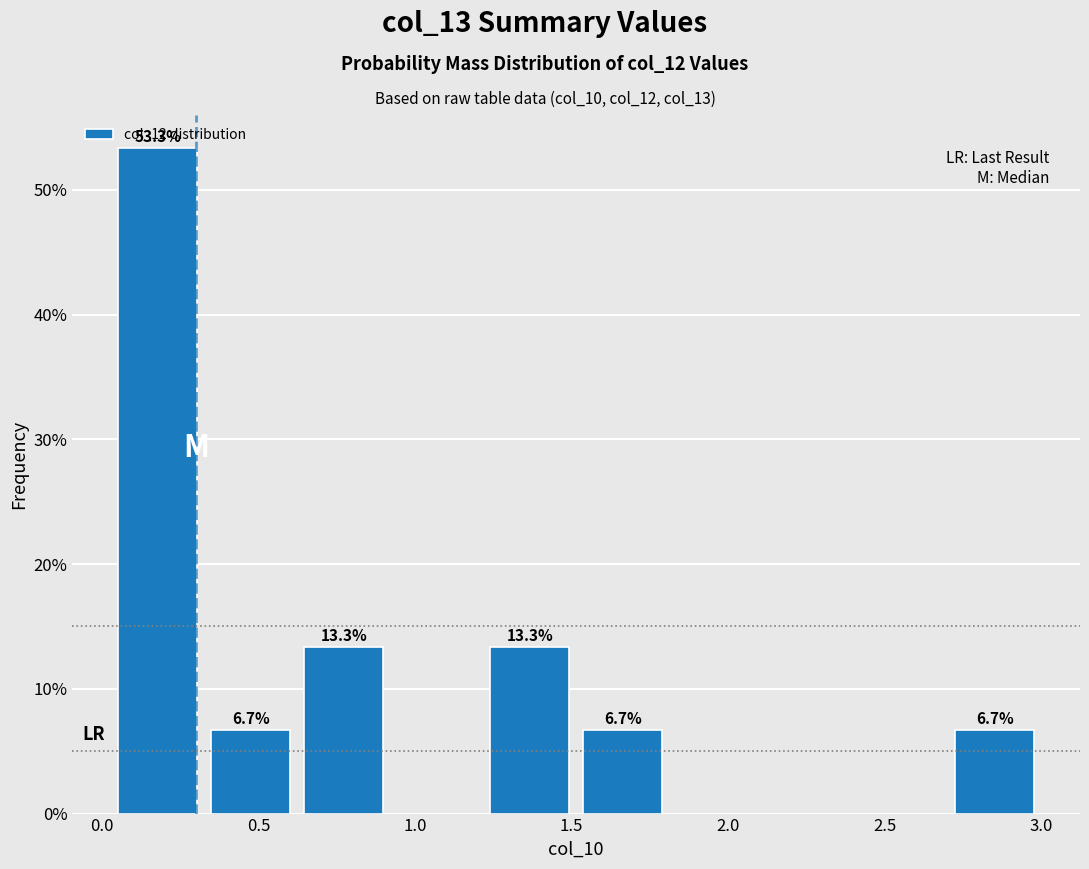

Over which range of the x-axis is the bar tallest?

0.05 to 0.35